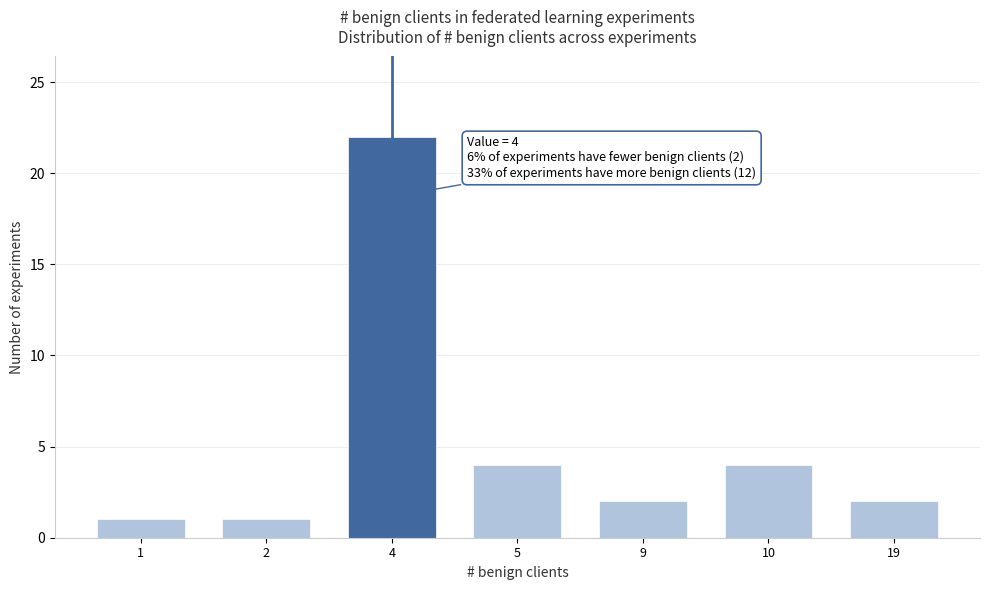

Reading left to right, extract all data points from this chart.

1	1	22	4	2	4	2